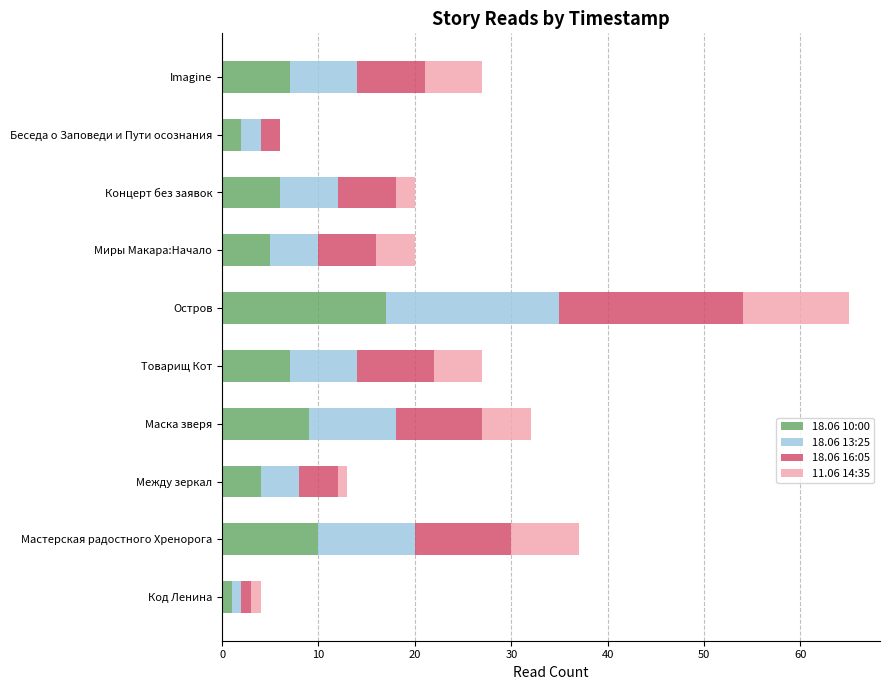

The 18.06 10:00 series shows 5 at Миры Макара:Начало. True or false?

True